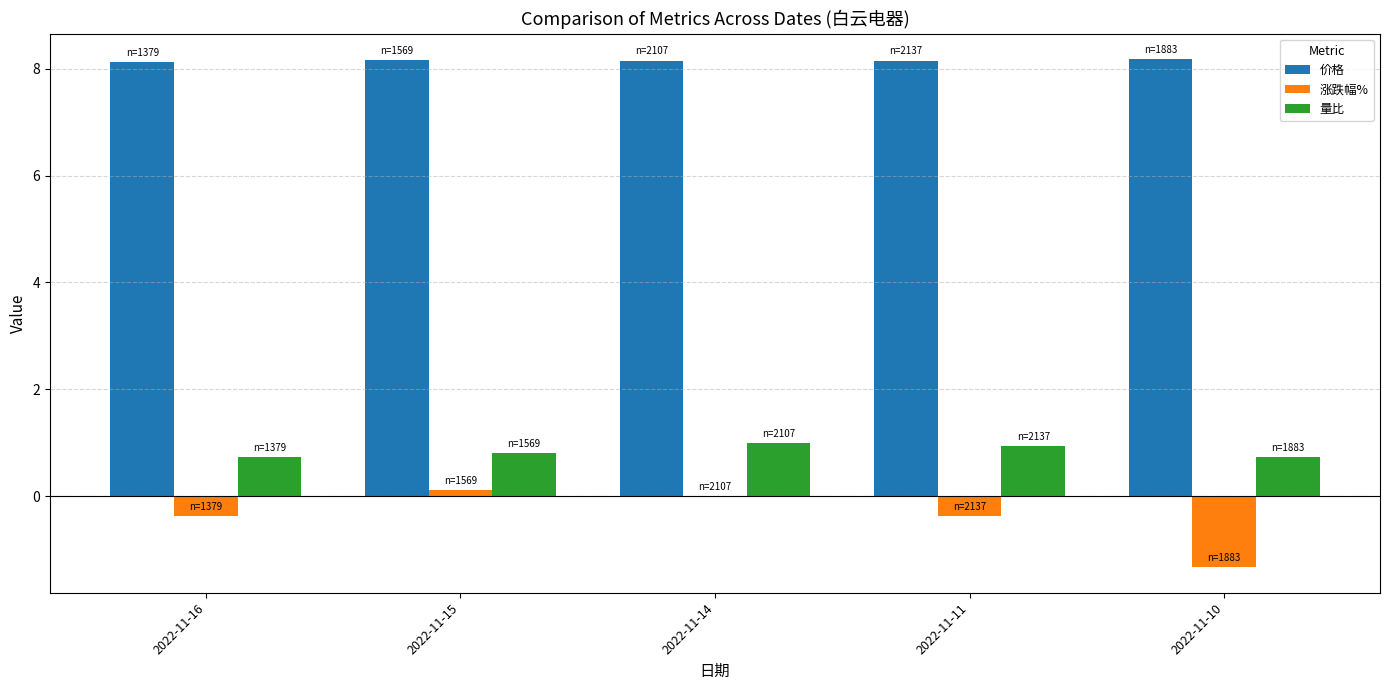

What are all the series names shown in the legend?

价格, 涨跌幅%, 量比